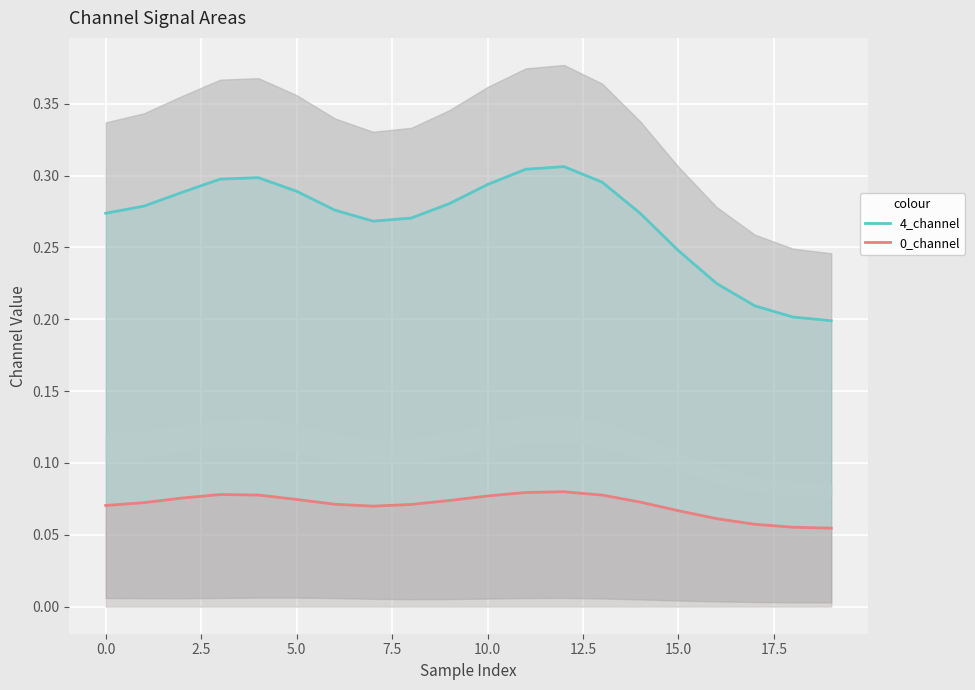

True or false: 4_channel has a value of 0.1 at 5.0.

False